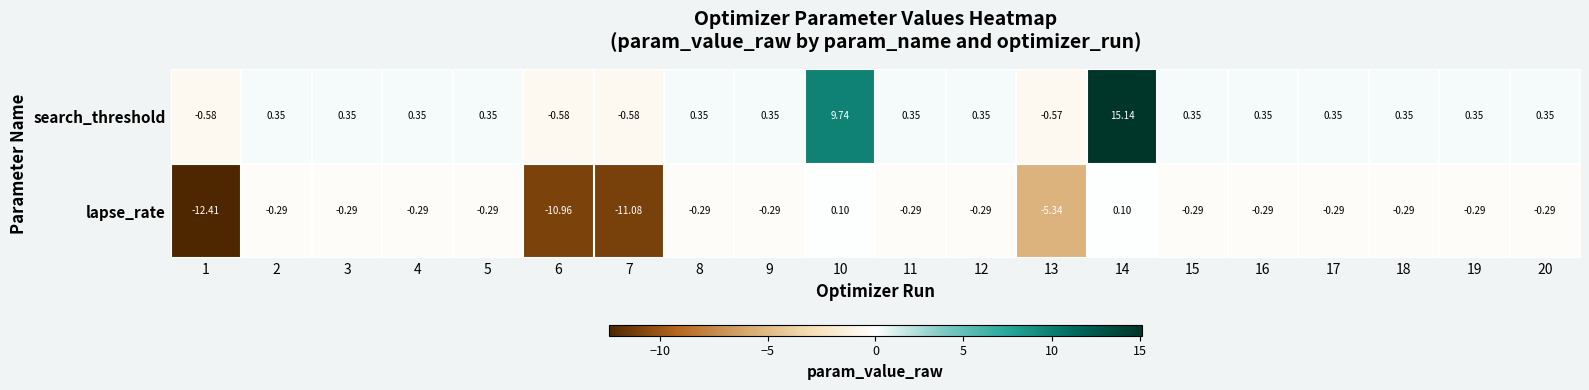

Which series has the widest spread of values?

search_threshold